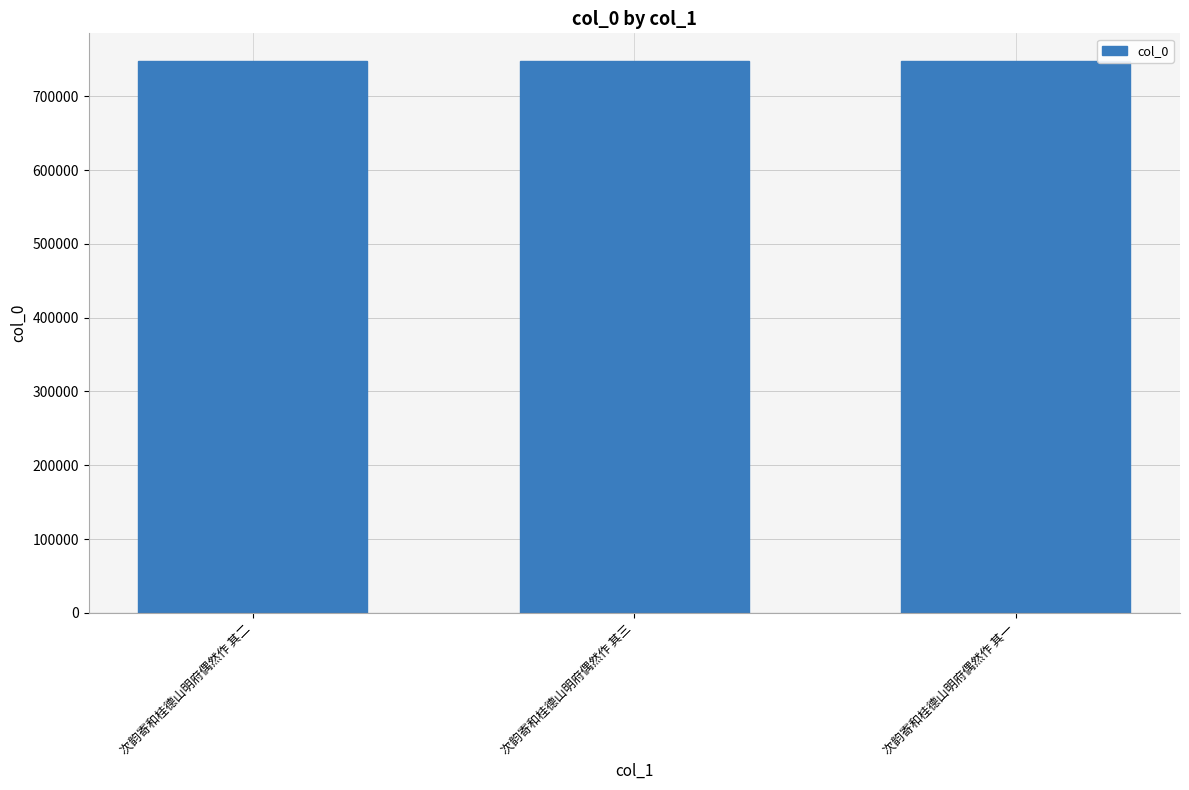

How many data points are less than 747862?

1